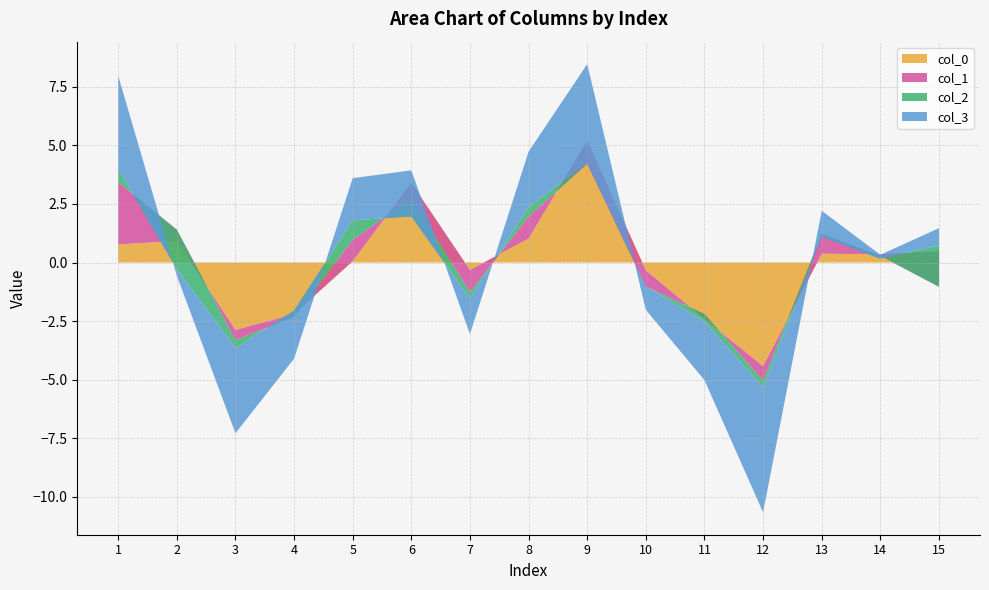

Reading right to left, what are all the values shown in this chart?

col_0: 15=0.5	14=0.4	13=0.4	12=-4.4	11=-2.4	10=-0.3	9=5.2	8=1.0	7=-0.3	6=3.4	5=0.1	4=-2.2	3=-2.9	2=0.9	1=0.8
col_1: 15=-1.5	14=-0.1	13=0.8	12=-0.6	11=0.2	10=-0.7	9=-1.0	8=0.9	7=-0.9	6=-0.7	5=0.9	4=-0.1	3=-0.4	2=0.5	1=2.7
col_2: 15=1.8	14=-0.1	13=-0.1	12=-0.3	11=-0.3	10=0.0	9=0.0	8=0.4	7=-0.3	6=-0.8	5=0.8	4=0.3	3=-0.3	2=-1.7	1=0.6
col_3: 15=0.7	14=0.2	13=1.1	12=-5.3	11=-2.5	10=-1.0	9=4.2	8=2.4	7=-1.5	6=2.0	5=1.8	4=-2.1	3=-3.6	2=-0.3	1=4.0